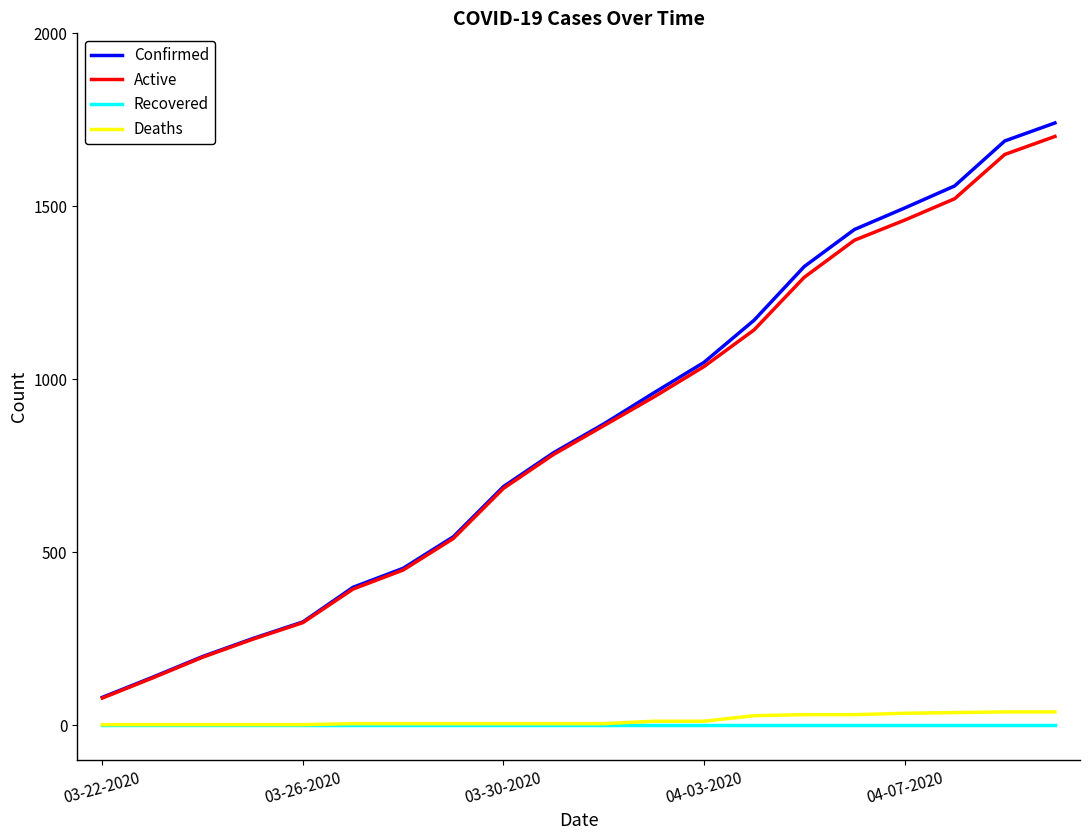

True or false: Confirmed and Recovered cross at least once.

False